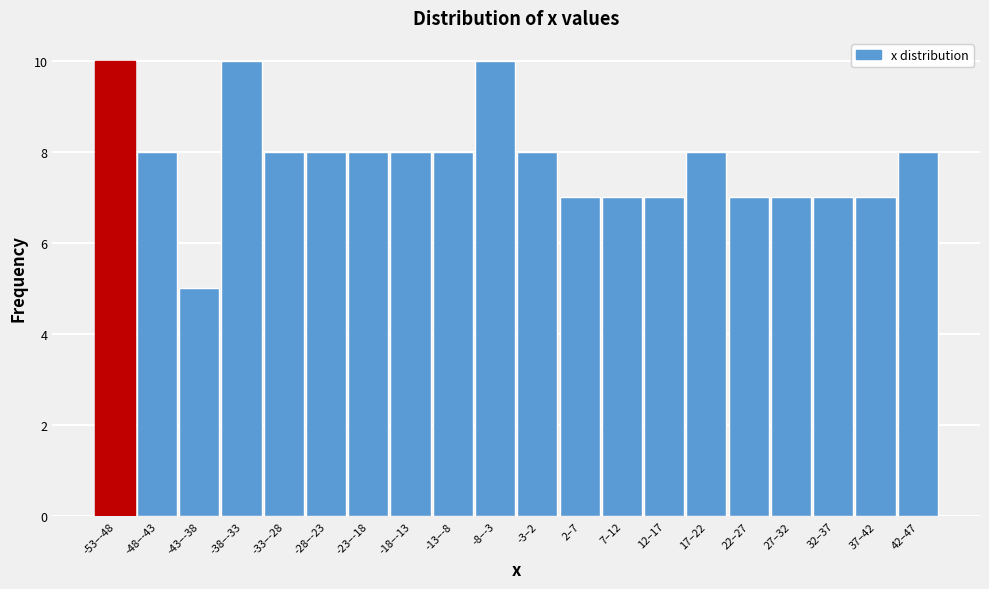

Reading left to right, extract all data points from this chart.

-53–-48=10	-48–-43=8	-43–-38=5	-38–-33=10	-33–-28=8	-28–-23=8	-23–-18=8	-18–-13=8	-13–-8=8	-8–-3=10	-3–2=8	2–7=7	7–12=7	12–17=7	17–22=8	22–27=7	27–32=7	32–37=7	37–42=7	42–47=8